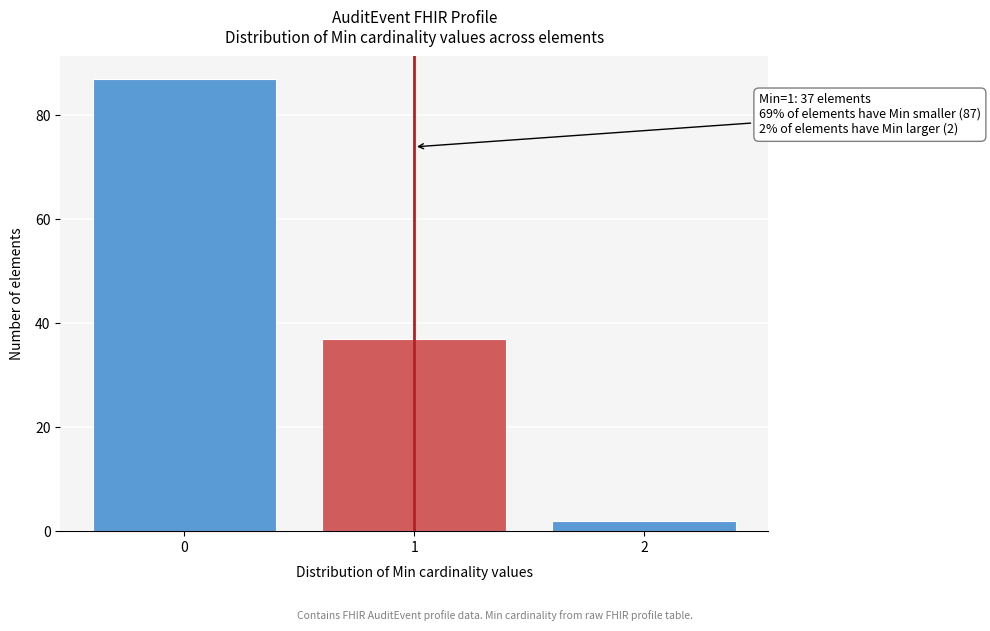

Reading left to right, extract all data points from this chart.

0=87	1=37	2=2